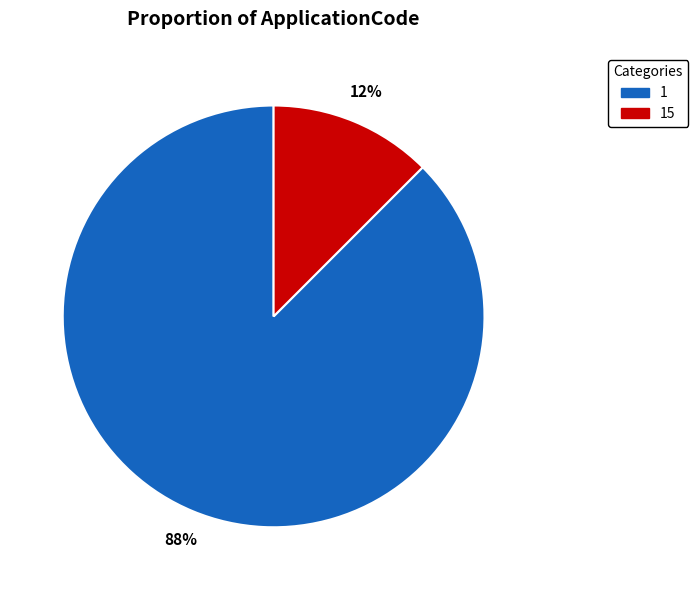

To the nearest percent, what is the average slice percentage?

50%